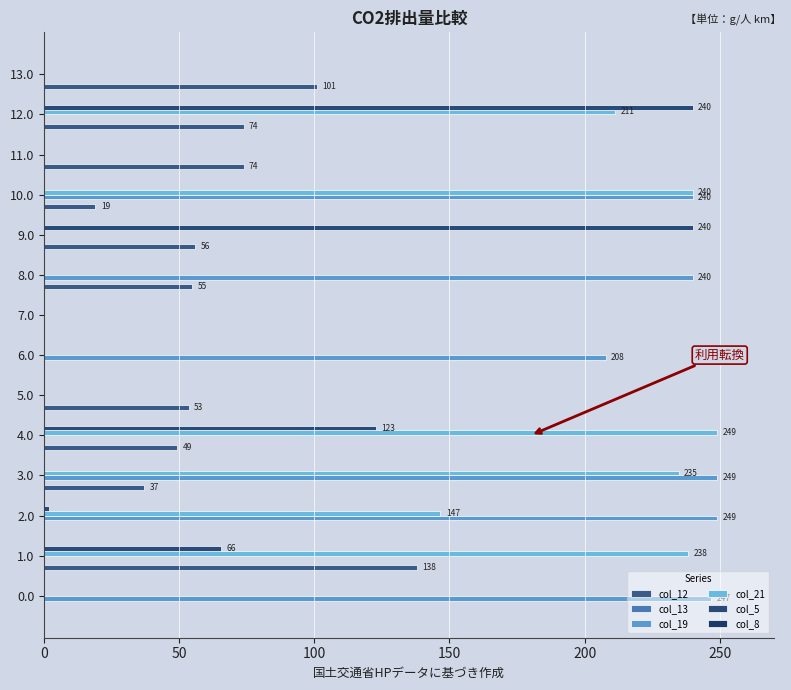

How many values in the col_21 series exceed 0?

6